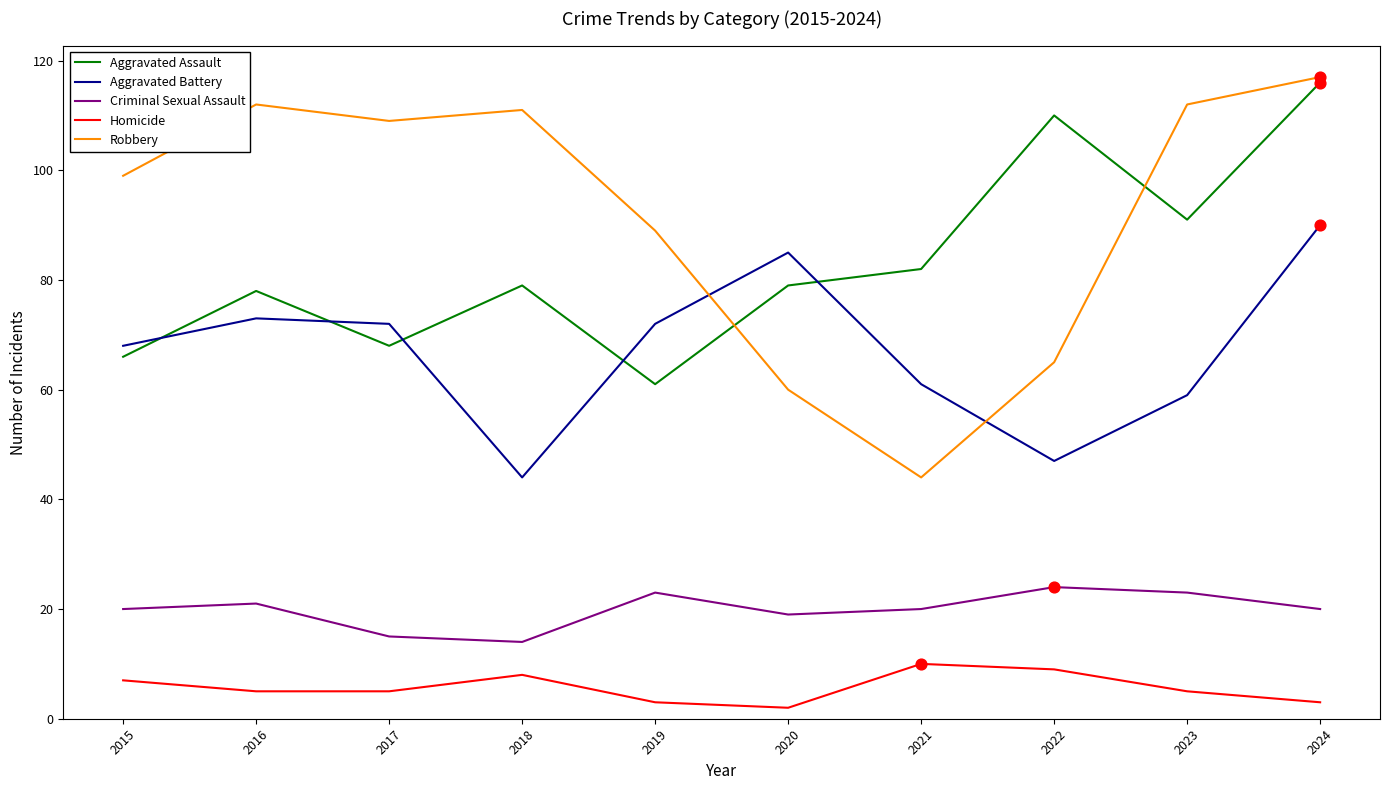

Between 2015 and 2021, which series saw the biggest shift?

Robbery